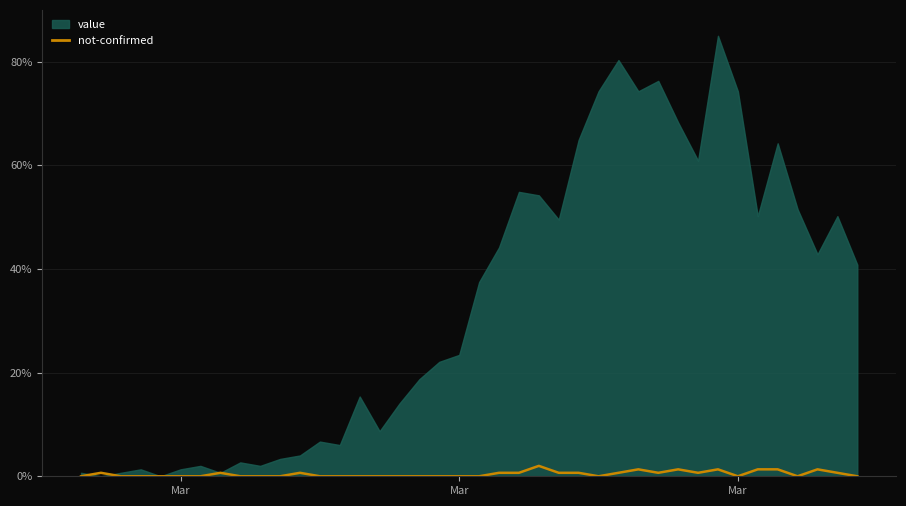

At which label is the value closest to 1?

Mar